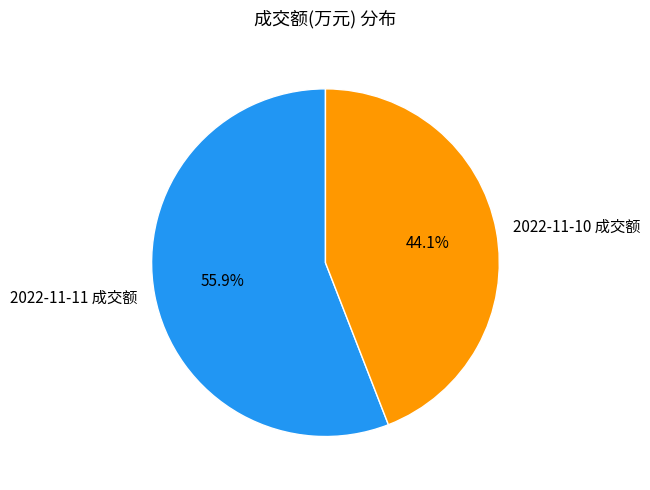

The 2022-11-10 成交额 slice represents 44% of the pie. True or false?

True